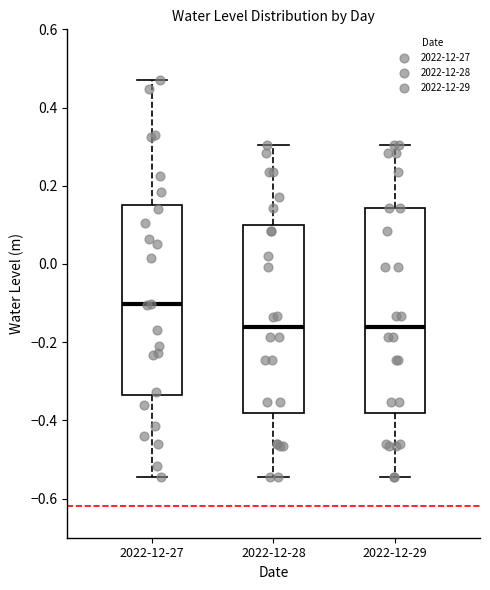

Reading left to right, transcribe this box plot: for each box, give where its median line is, the range the box spans, and where its two whiskers end, as read against the y-axis. The values are not printed on the chart, so give them approximately, as read against the axis.

2022-12-27: median -0.10, box -0.34 to 0.16, whiskers -0.54 to 0.48
2022-12-28: median -0.16, box -0.38 to 0.10, whiskers -0.54 to 0.30
2022-12-29: median -0.16, box -0.38 to 0.14, whiskers -0.54 to 0.30